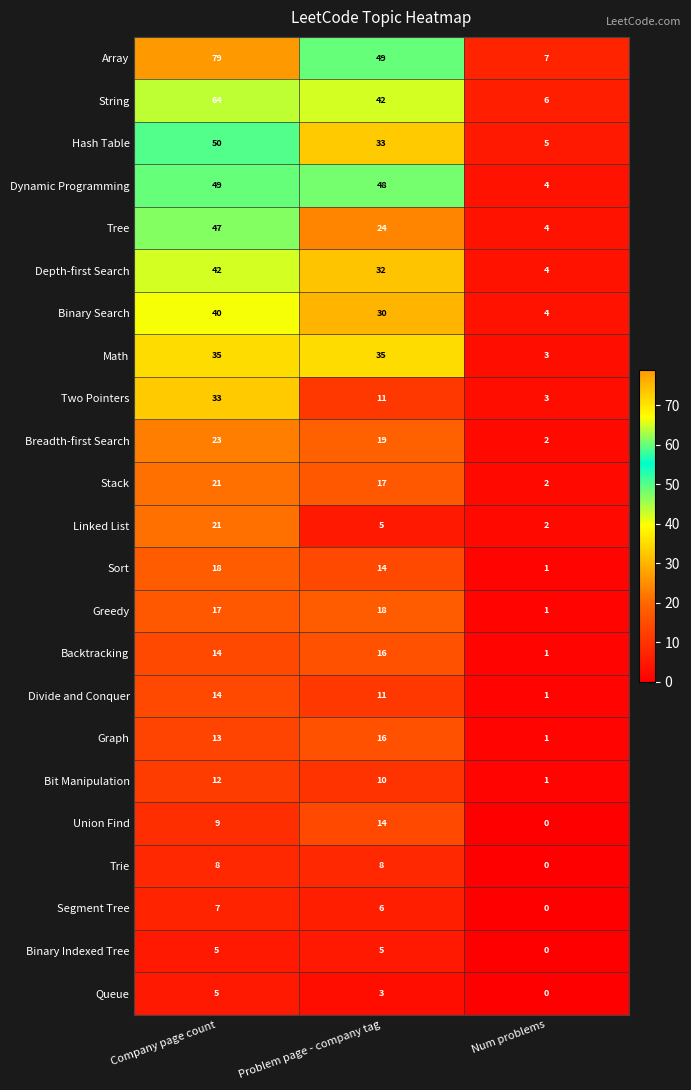

At which category does the chart reach its minimum across all series?

Num problems